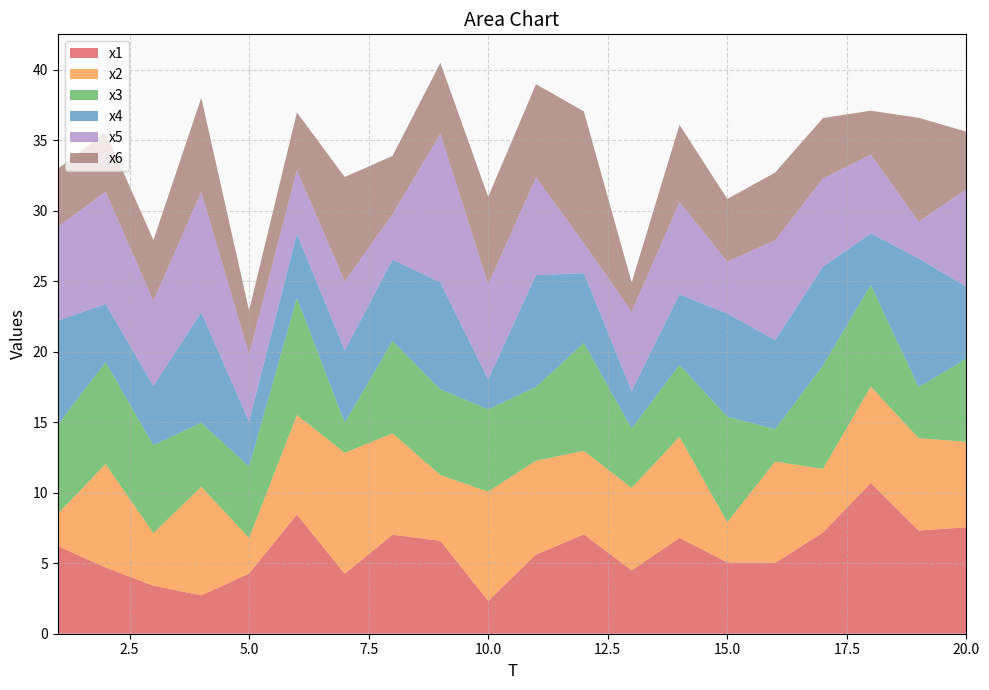

Reading left to right, transcribe all the data shown in this chart.

x1: 6.2	4.7	3.4	2.7	4.3	8.5	4.2	7.0	6.6	2.3	5.6	7.0	4.5	6.8	5.1	5.0	7.2	10.7	7.3	7.5
x2: 2.3	7.3	3.7	7.7	2.5	7.1	8.6	7.2	4.7	7.7	6.6	5.9	5.9	7.2	2.9	7.2	4.5	6.8	6.5	6.1
x3: 6.3	7.2	6.2	4.5	5.1	8.3	2.1	6.6	6.1	5.8	5.2	7.7	4.2	5.1	7.5	2.3	7.3	7.2	3.6	5.9
x4: 7.4	4.1	4.2	7.8	3.2	4.6	5.1	5.8	7.6	2.1	7.9	4.9	2.7	5.0	7.3	6.3	7.0	3.6	9.1	5.1
x5: 6.6	8.0	6.0	8.6	4.8	4.5	4.9	3.2	10.5	6.7	6.9	2.1	5.6	6.5	3.7	7.1	6.3	5.6	2.6	6.9
x6: 4.1	4.2	4.3	6.7	3.1	4.1	7.4	4.1	5.0	6.2	6.6	9.3	2.1	5.5	4.4	4.8	4.3	3.1	7.4	4.1